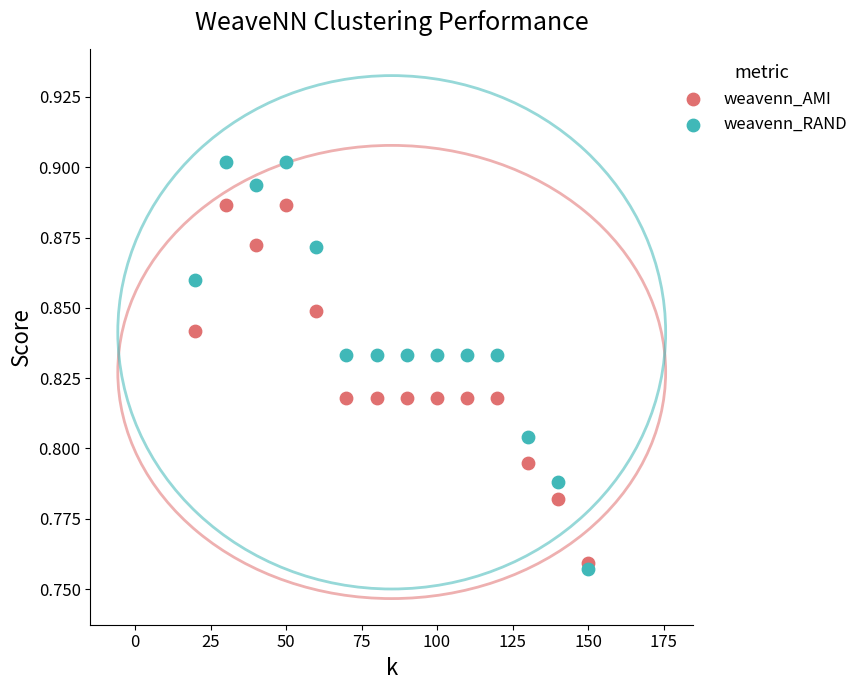

Which series reaches the maximum Y coordinate?

weavenn_RAND